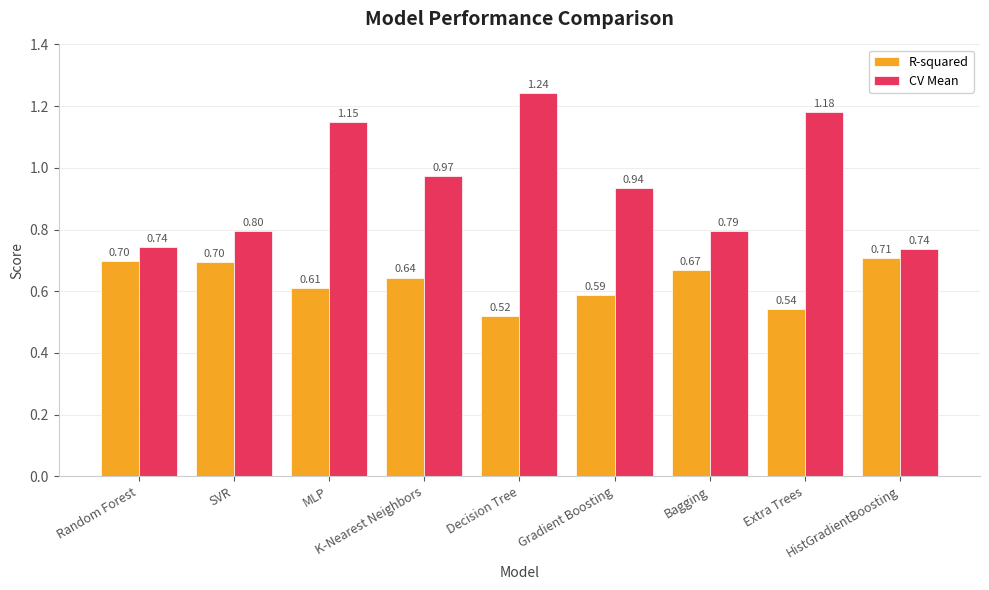

Which series has the largest total across all categories?

CV Mean